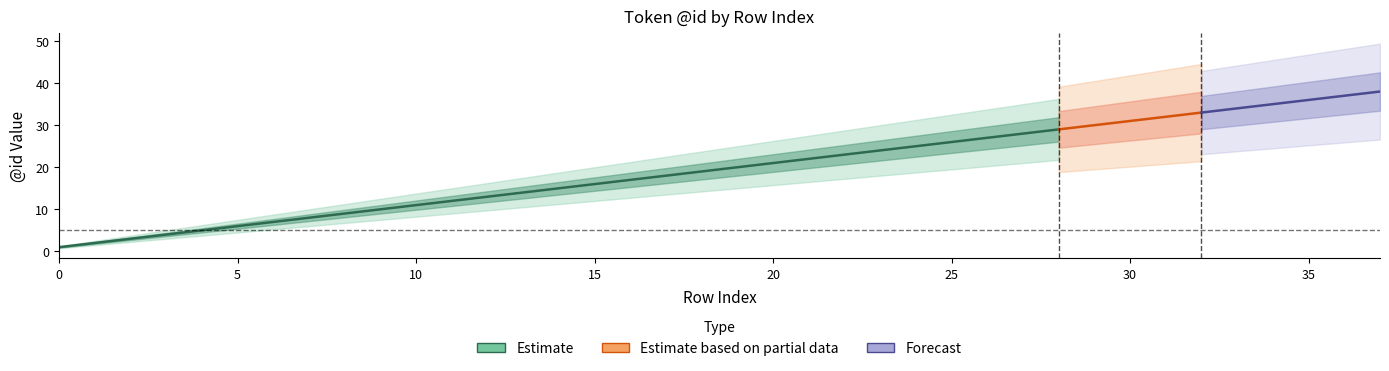

Which has a higher value, 10 or 27?

27